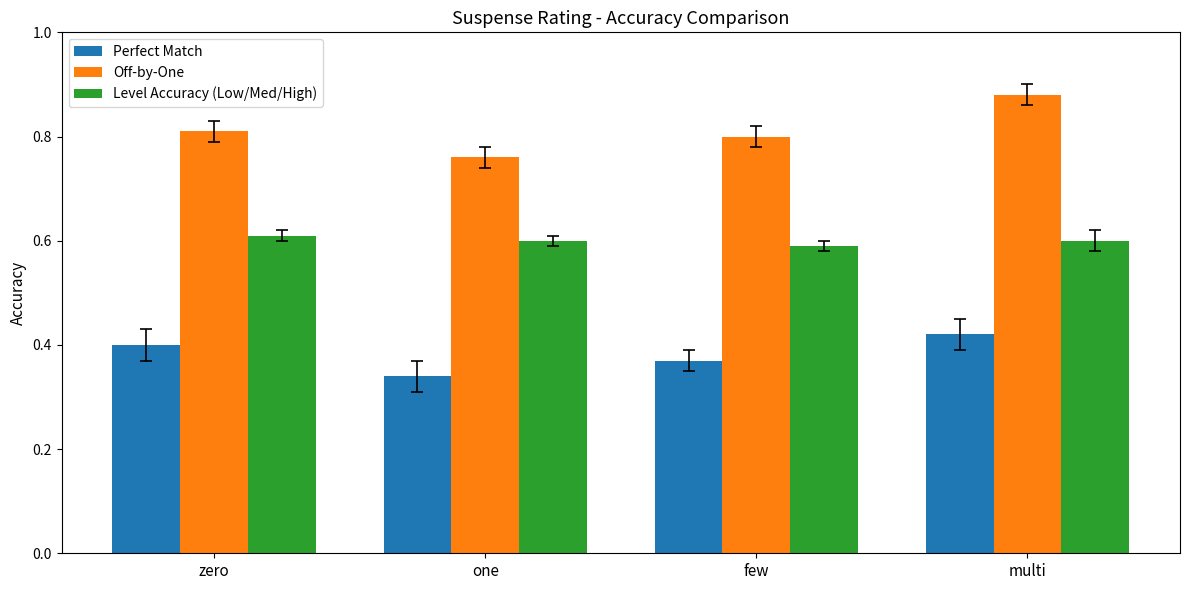

What is the label of the 2nd bar from the left?

one